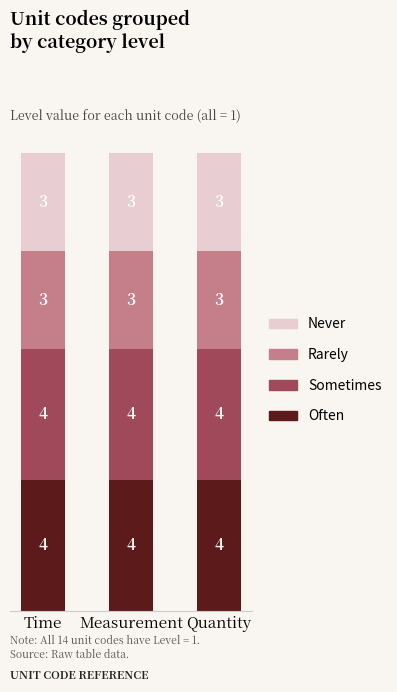

What is the total value across all series at Measurement?

14